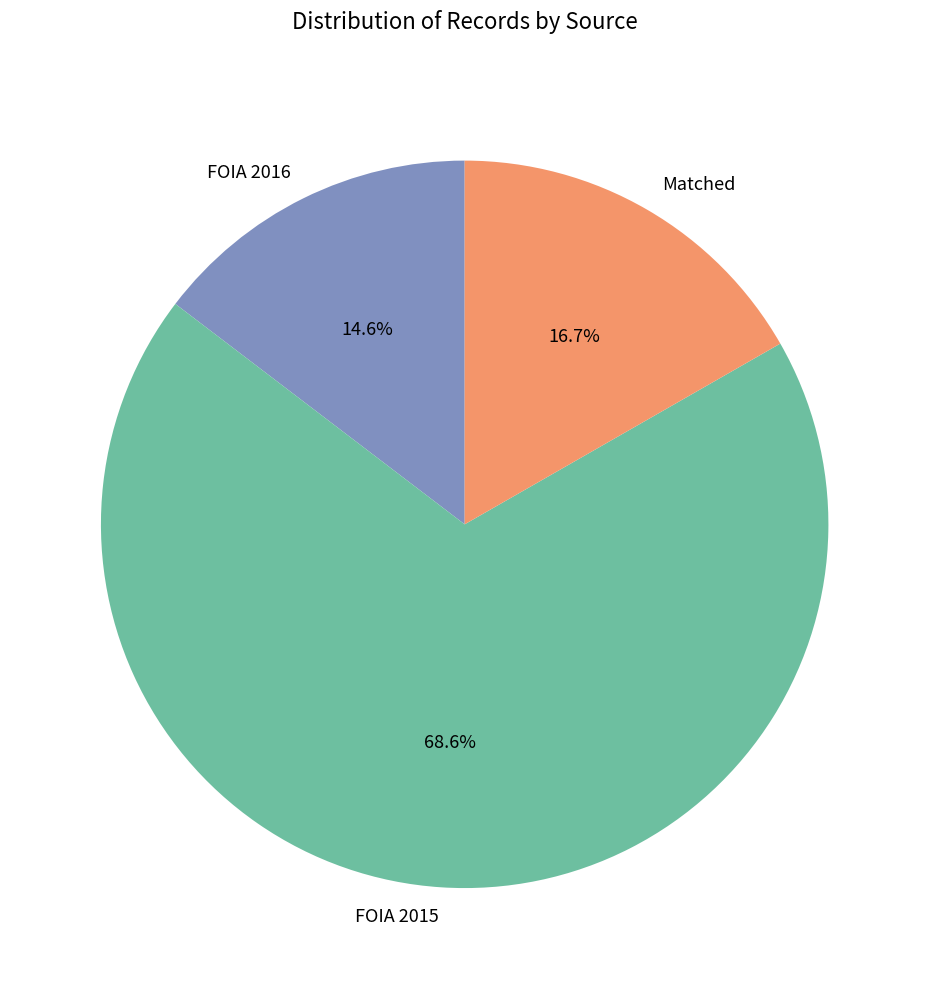

Combined, what portion of the pie is Matched and FOIA 2015?

85.4%